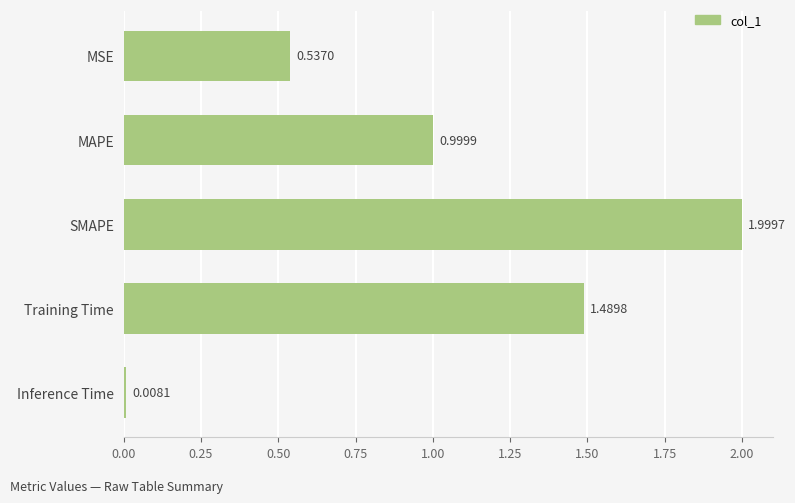

What is the label of the 4th bar from the bottom?

MAPE